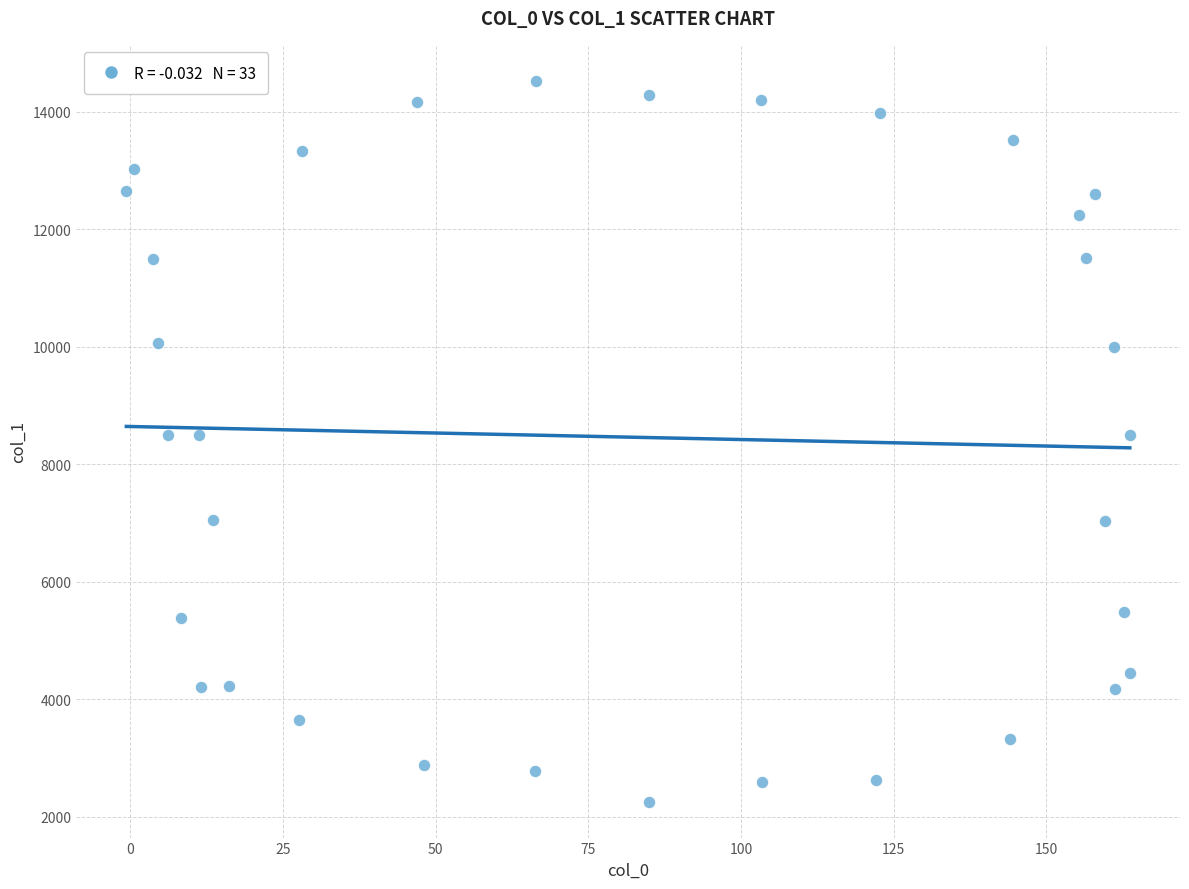

What is the range of Y values (max minus min)?

12264.4